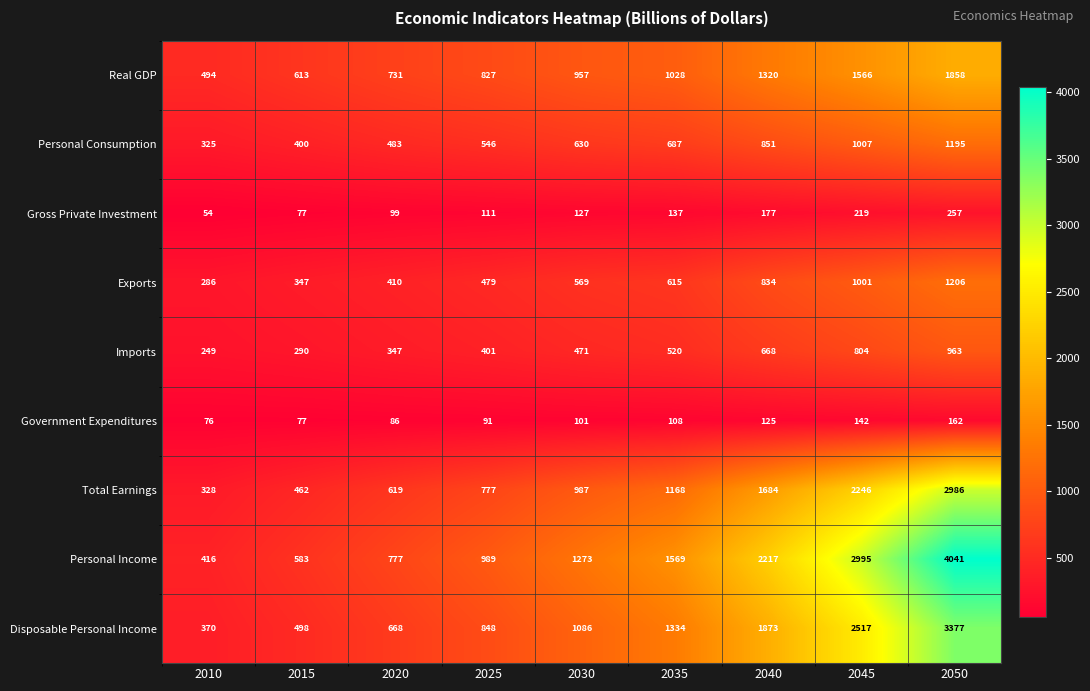

Read the Disposable Personal Income value at 2020, to the nearest 100.

700